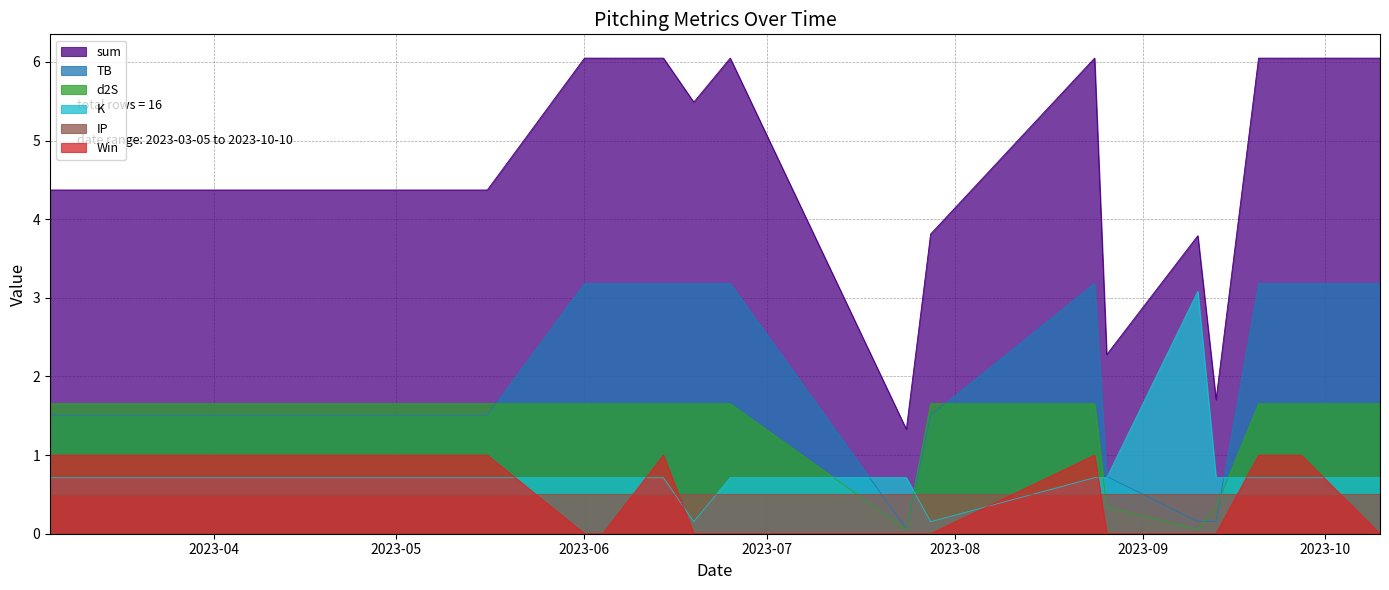

Which series has the largest total across all categories?

sum